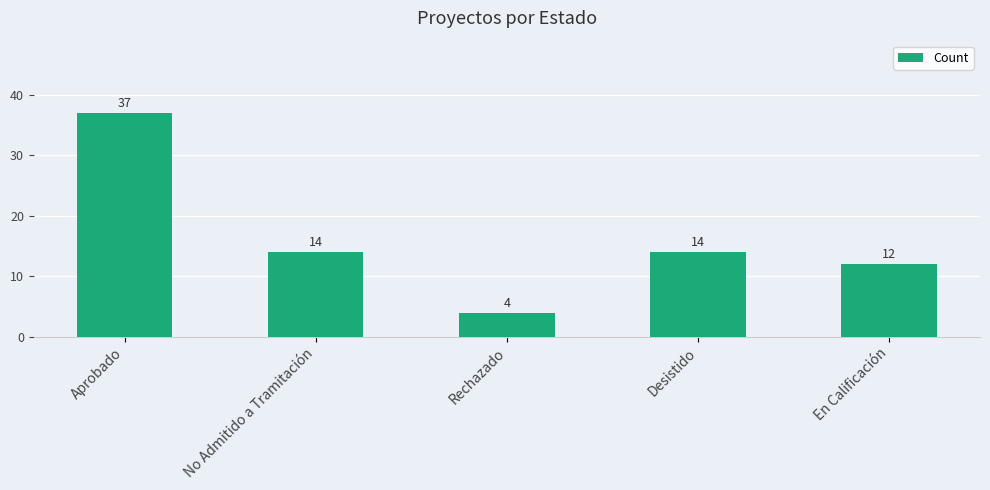

What is the sum of all values?

81